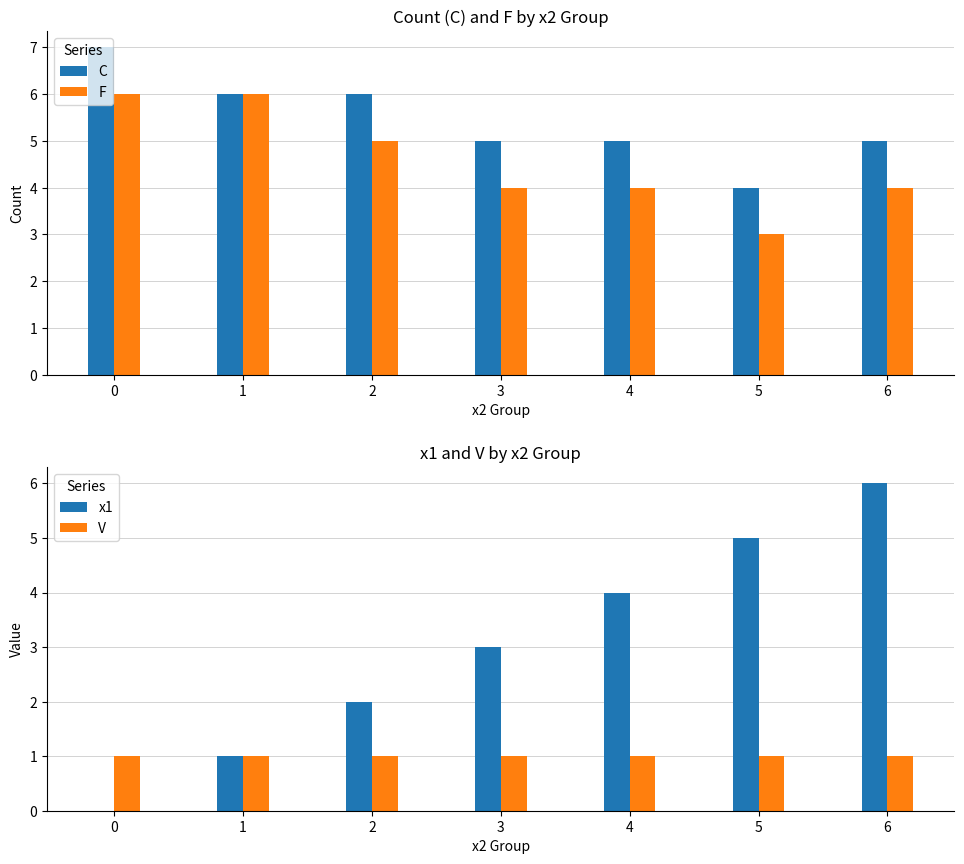

The value of F at 5 is 3. True or false?

True